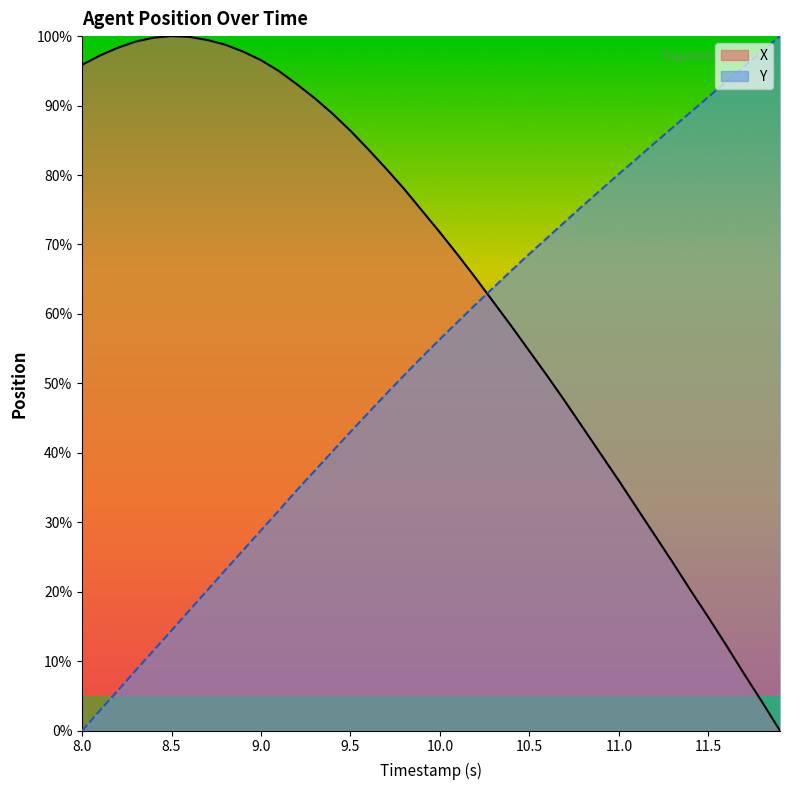

True or false: X and Y intersect in this chart.

True